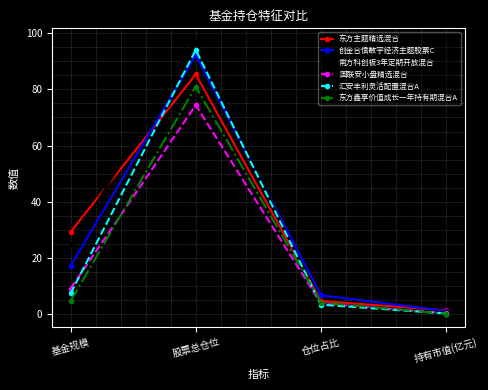

What is the minimum value for 创金合信数字经济主题股票C?

1.2